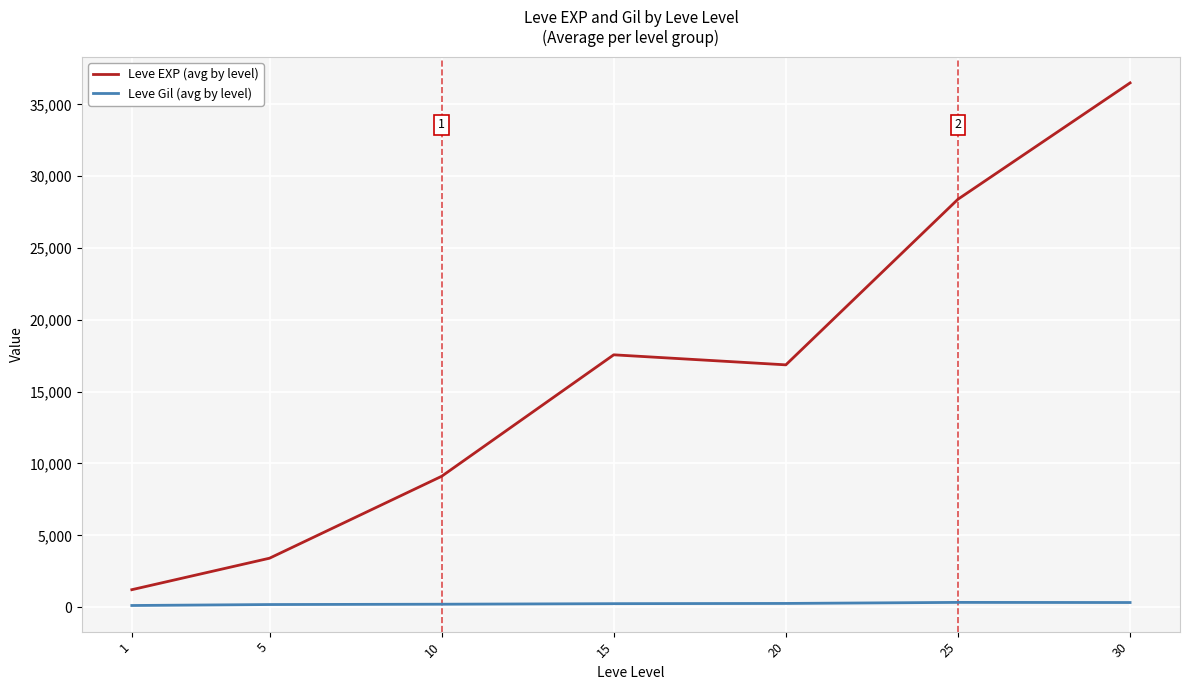

List the series in order of their peak value, lowest first.

Leve Gil (avg by level), Leve EXP (avg by level)